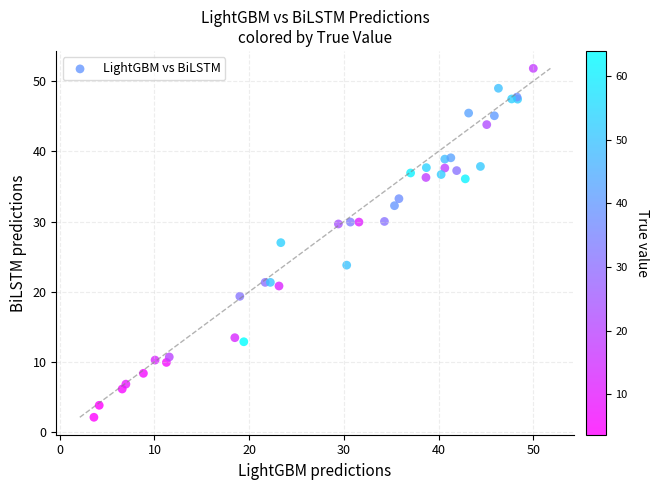

What Y value in the scatter plot is closest to 26?

27.0